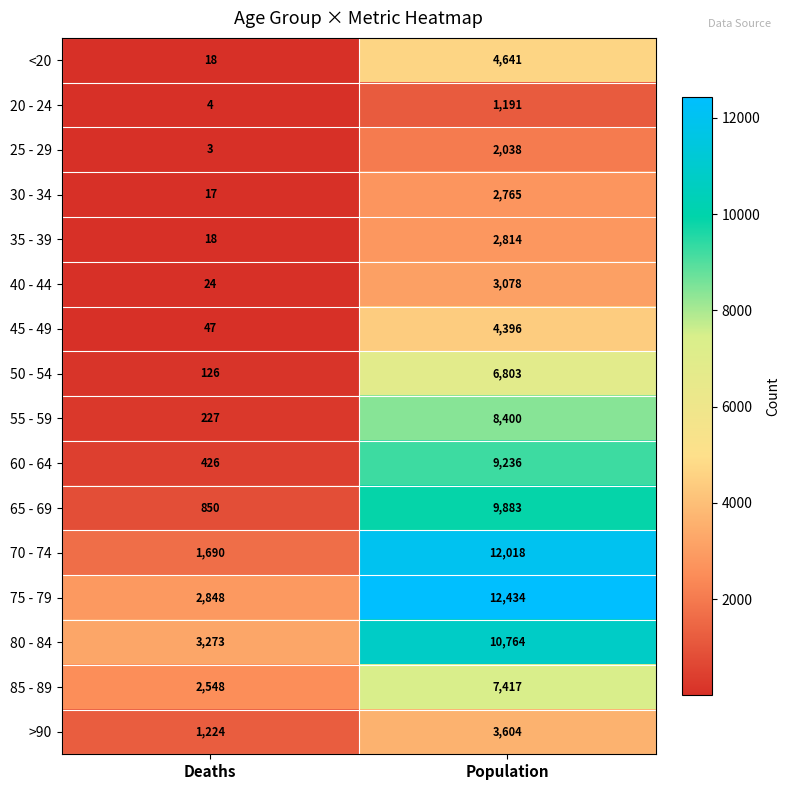

How many categories are shown in the chart?

2